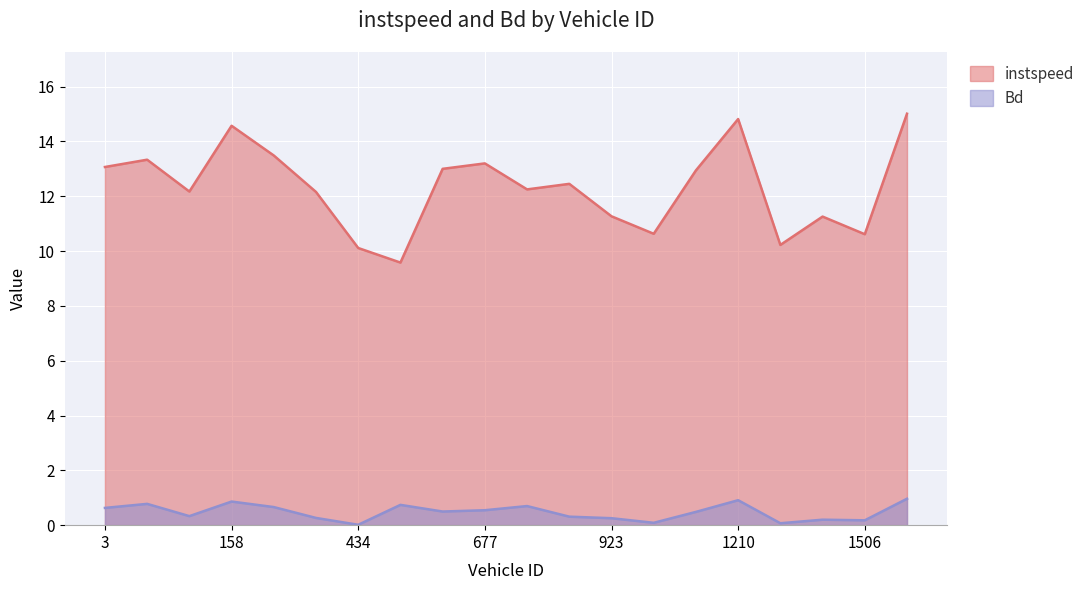

True or false: Bd and instspeed intersect in this chart.

False